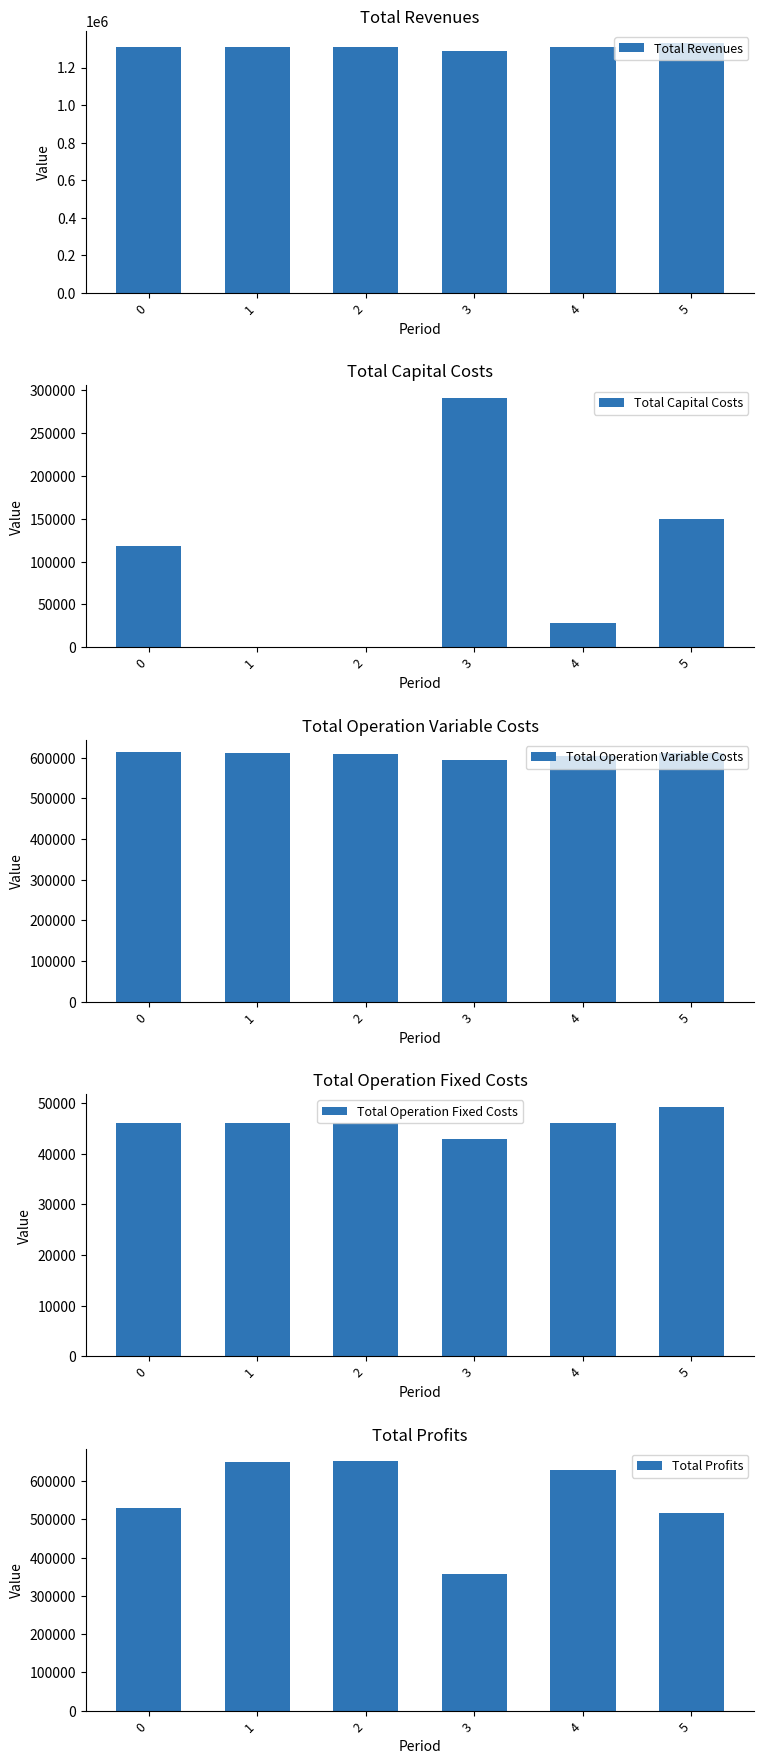

At which label does Total Operation Variable Costs reach its minimum?

3